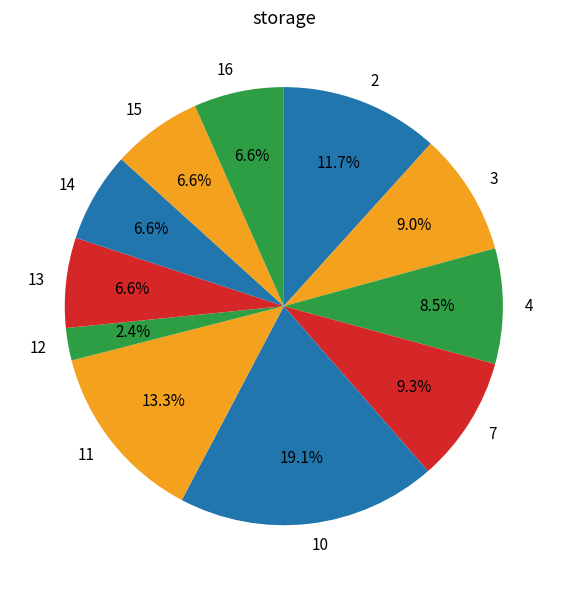

Combined, what portion of the pie is 12 and 15?

9.0%